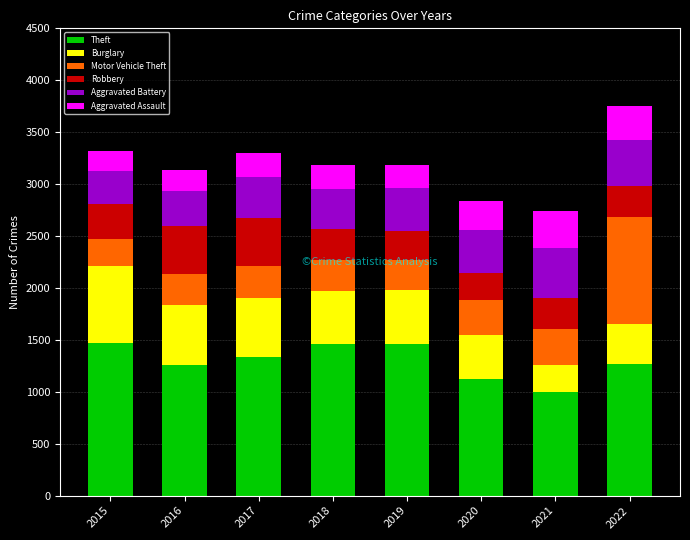

What is the total value across all series at 2020?

2835